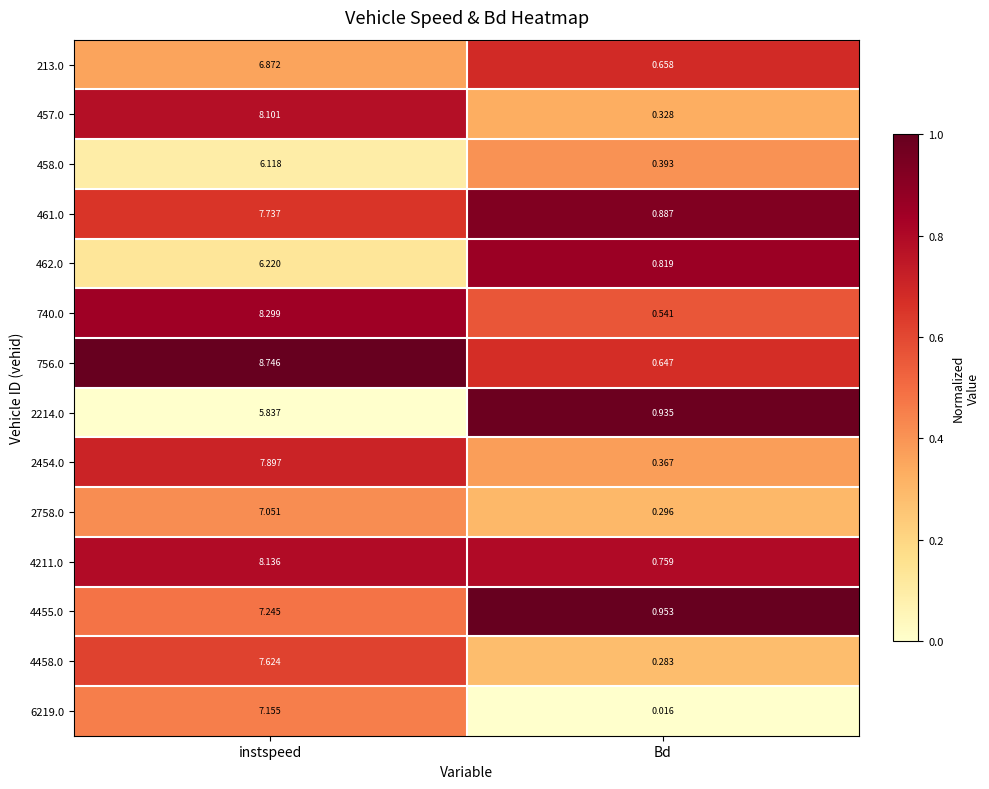

Which series has the largest total across all categories?

756.0